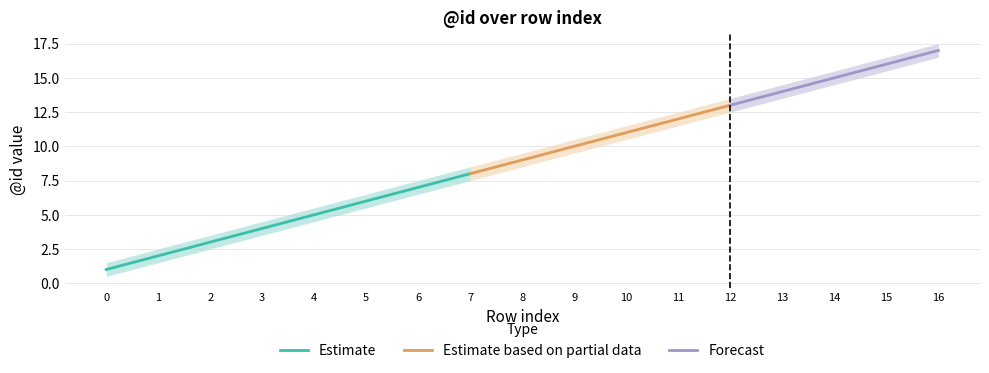

What value does the mid series have at 10?

11.0